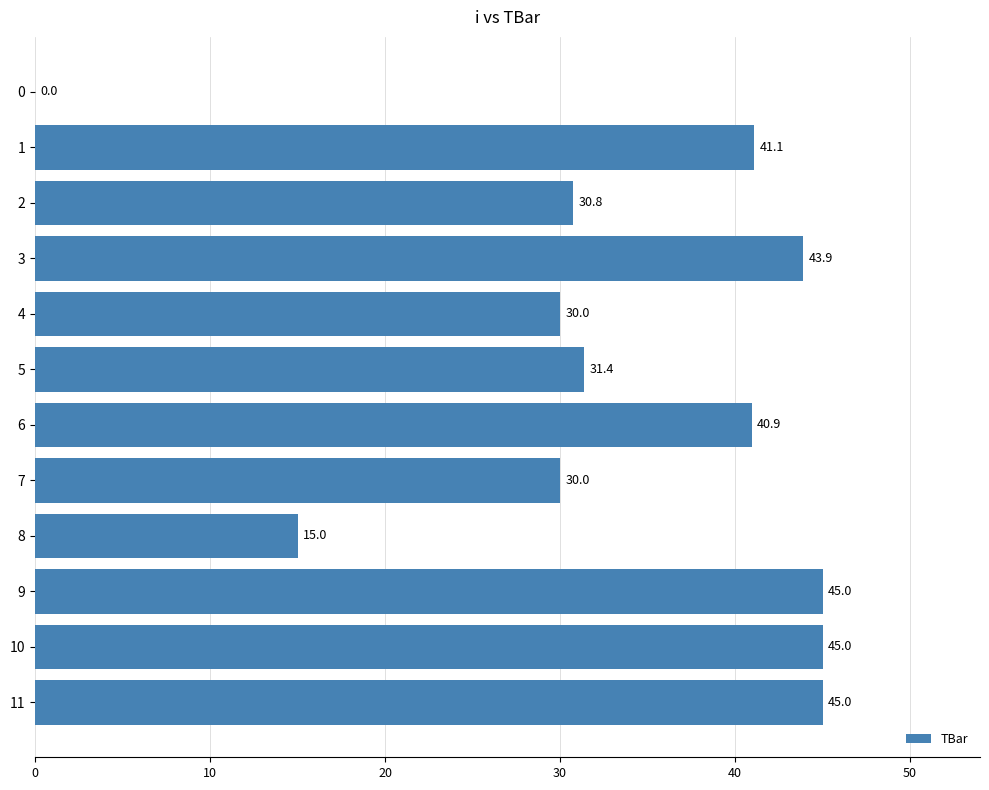

Between 4 and 8, which is larger?

4